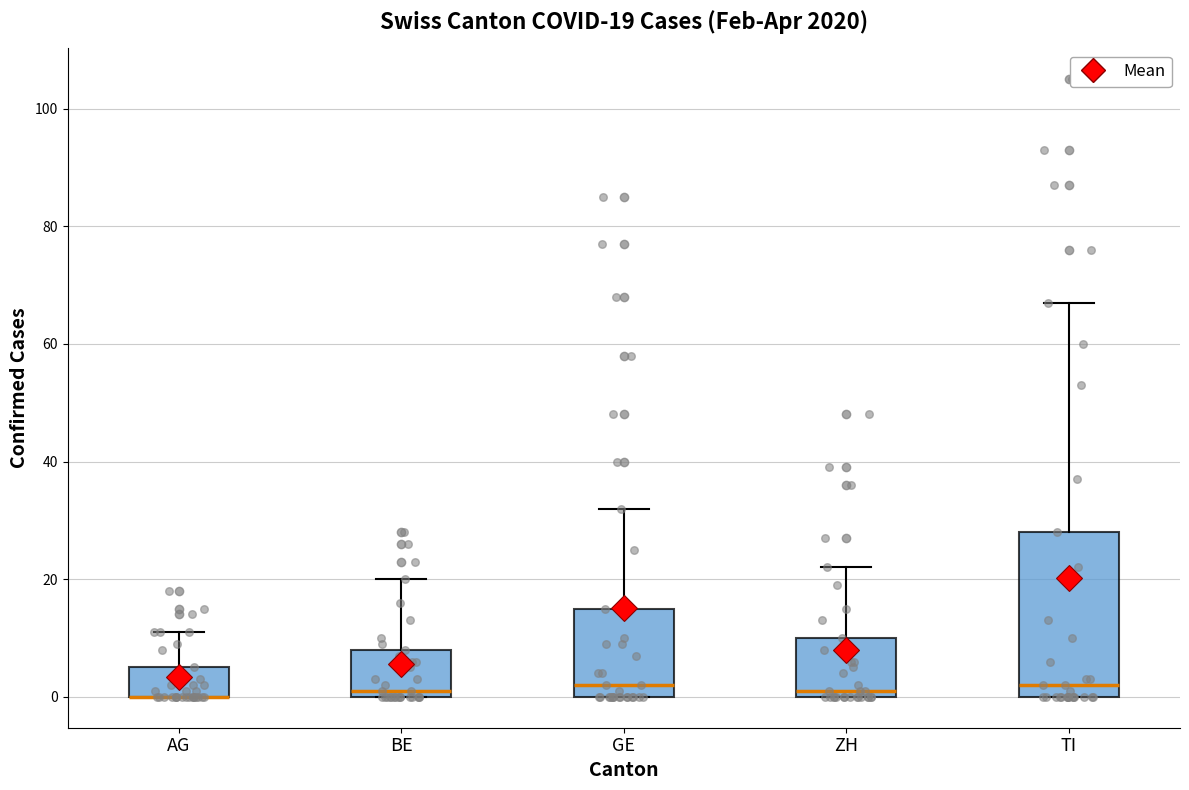

Which box is the tallest, from its lower edge to its upper edge?

TI